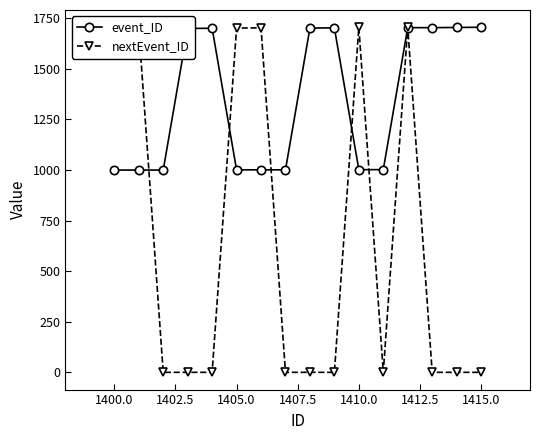

What is the value of the nextEvent_ID point at the 1st from the left?

1700